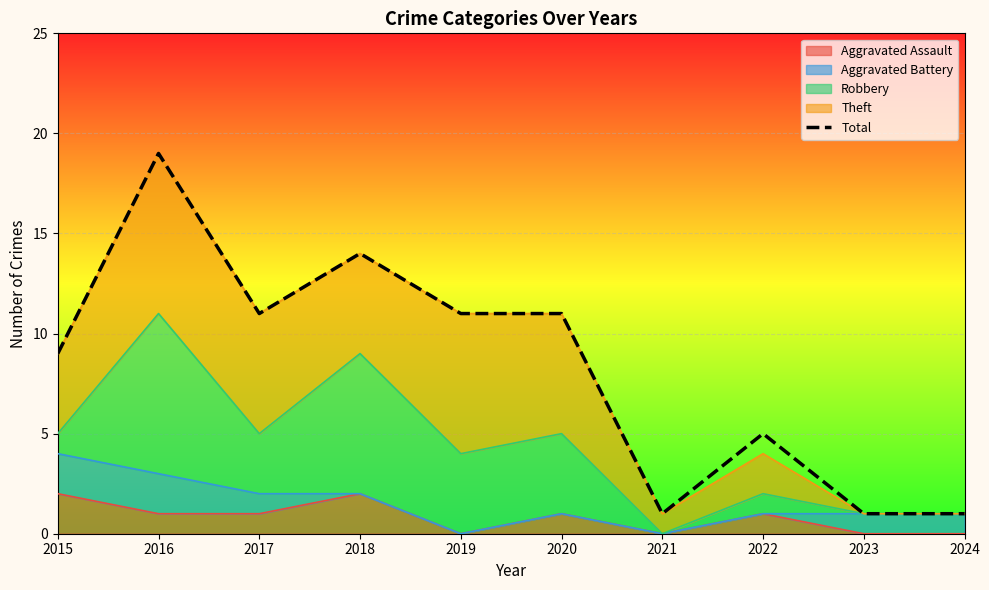

What is the ratio of the value at 2015 to the value at 2016?

0.5